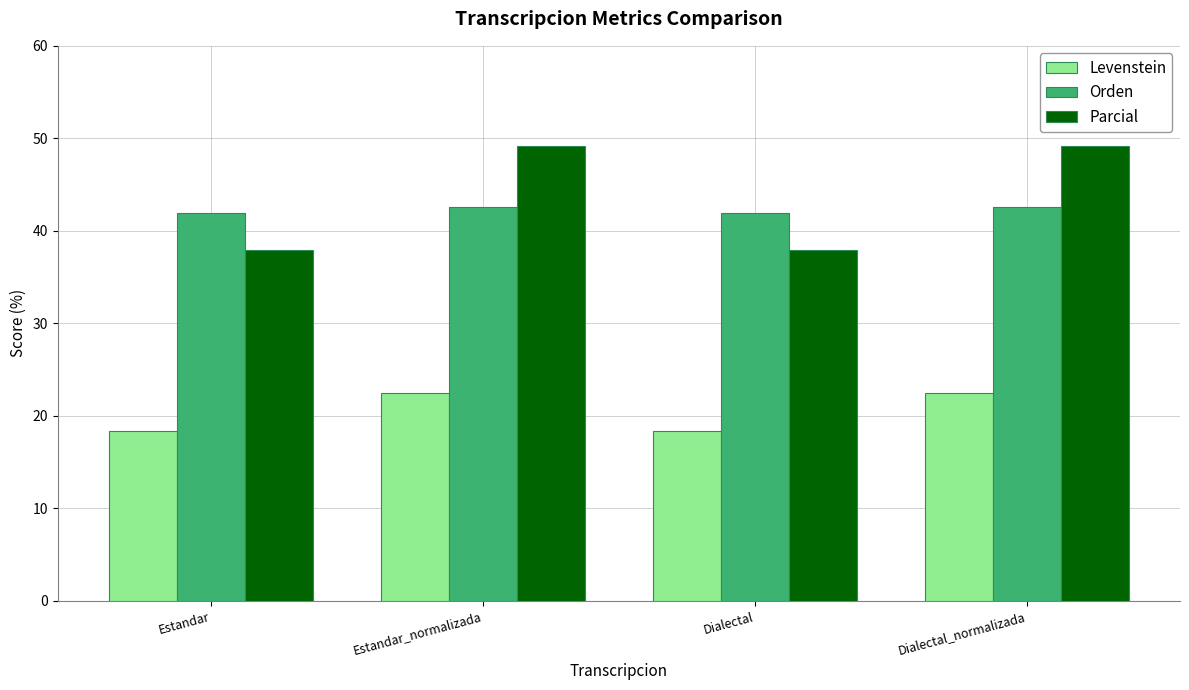

How many groups of bars are there?

4